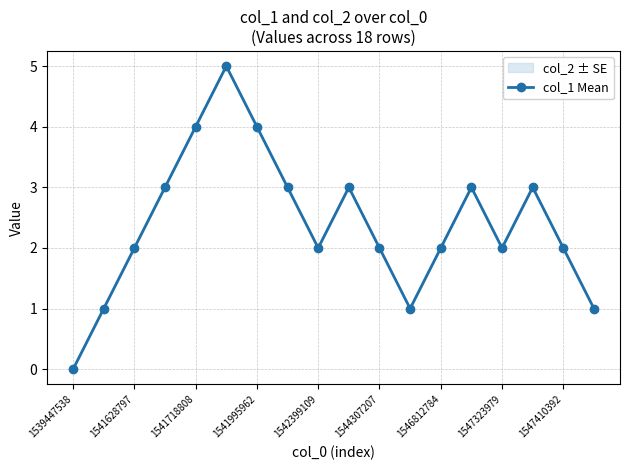

How many points are higher than both their immediate neighbors (excluding endpoints)?

4